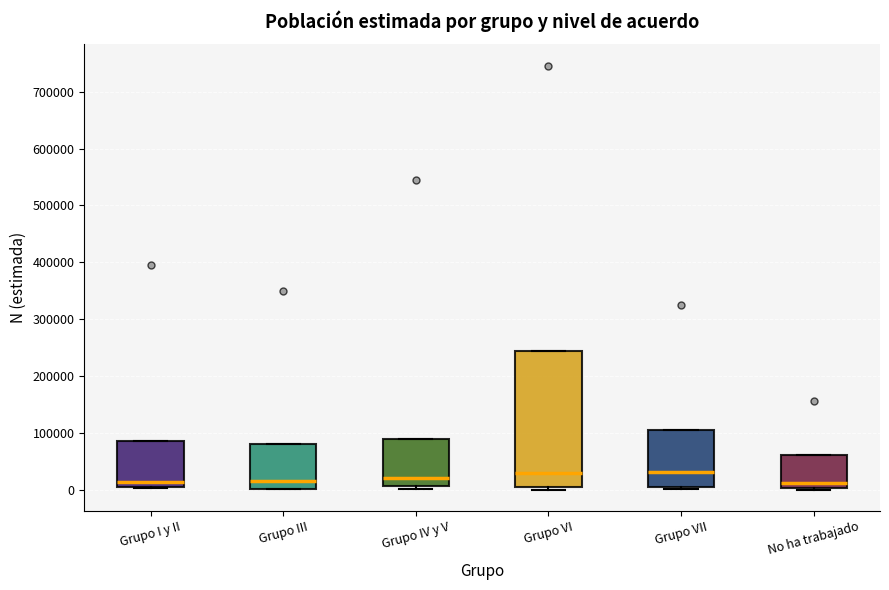

Reading left to right, read every box against the y-axis: the position of its median line, the range the box covers, and the ends of its whiskers. The values are not printed on the chart, so give them approximately, as read against the axis.

Grupo I y II: median 10000 (just above the box's lower edge), box 10000 to 90000, whiskers 0 to 90000
Grupo III: median 20000, box 0 to 80000, whiskers 0 to 80000
Grupo IV y V: median 20000, box 10000 to 90000, whiskers 0 to 90000
Grupo VI: median 30000, box 10000 to 250000, whiskers 0 to 250000
Grupo VII: median 30000, box 10000 to 110000, whiskers 0 to 110000
No ha trabajado: median 10000, box 0 to 60000, whiskers 0 (just below the box's lower edge) to 60000